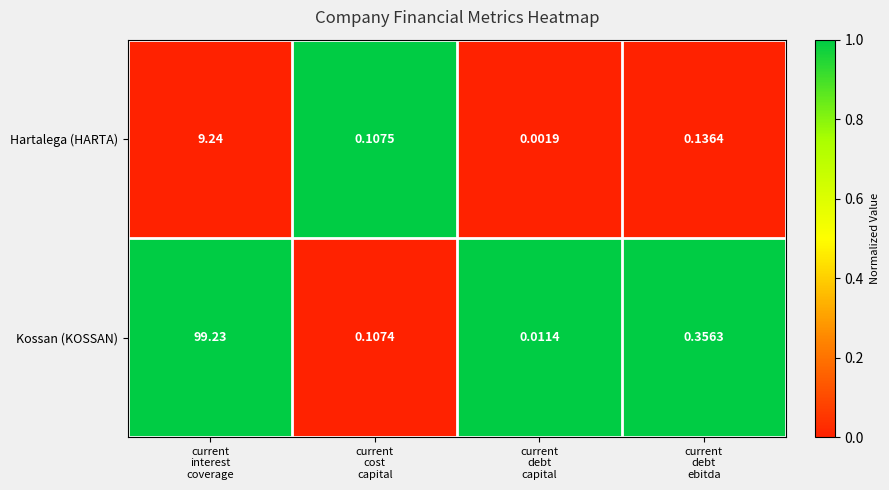

Which series has the widest spread of values?

Kossan (KOSSAN)